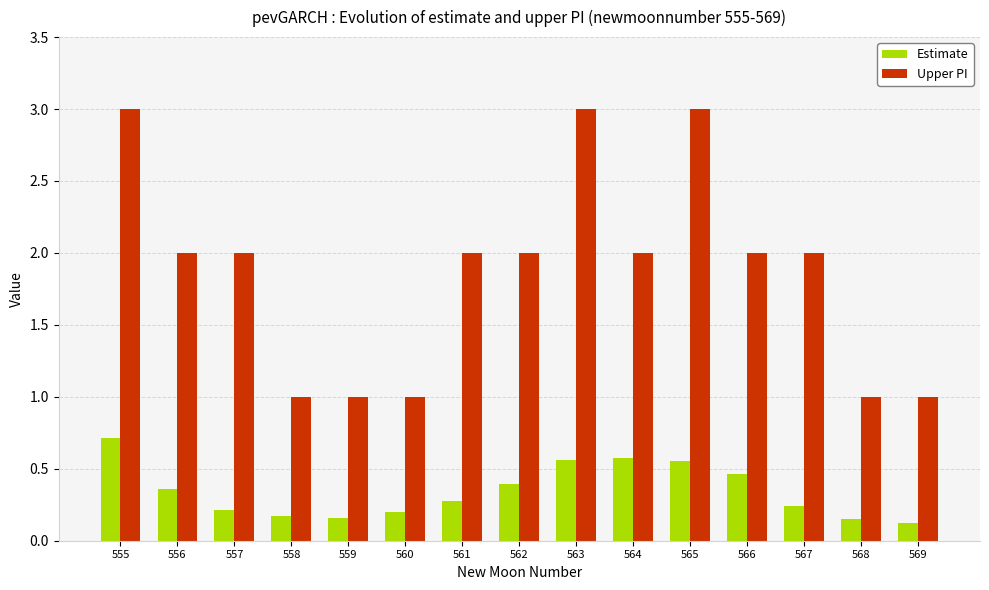

The Upper PI series shows 2.9 at 566. True or false?

False